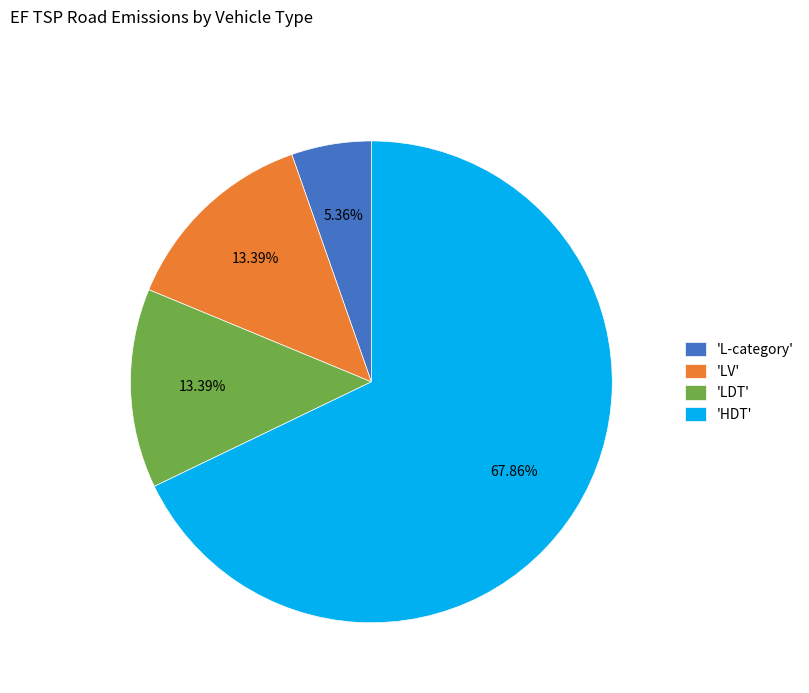

Between 'HDT' and 'LV', which is larger?

'HDT'